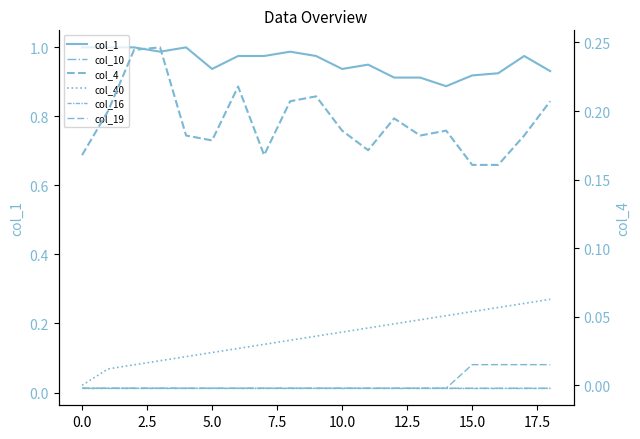

The value of col_4 at 14 is 0.3. True or false?

False